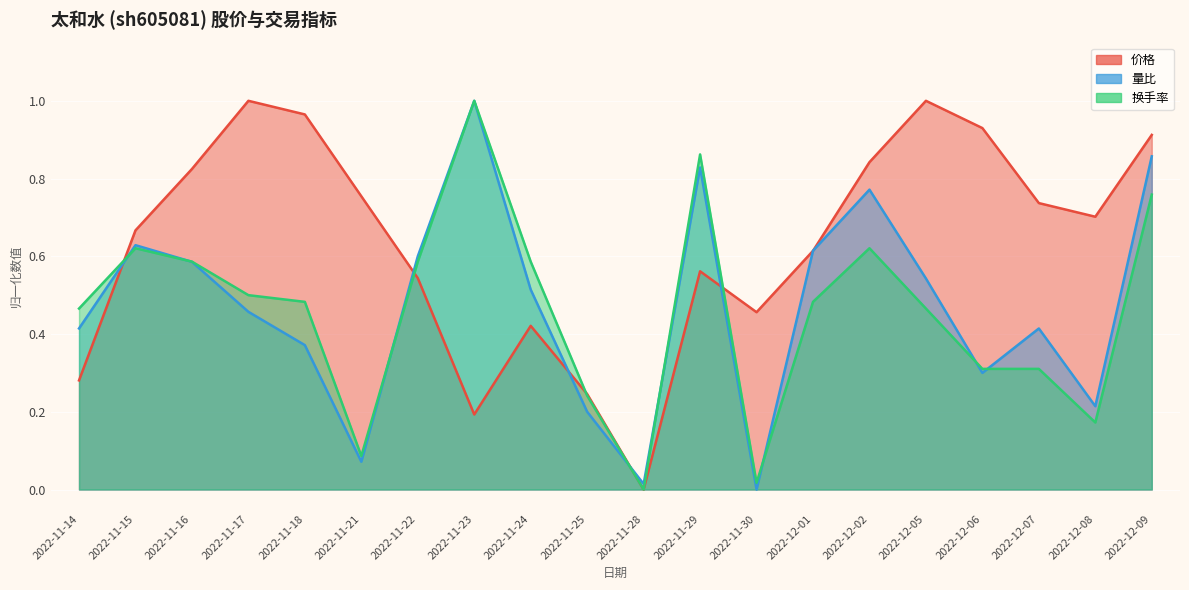

At which label does 量比 reach its minimum?

2022-11-30